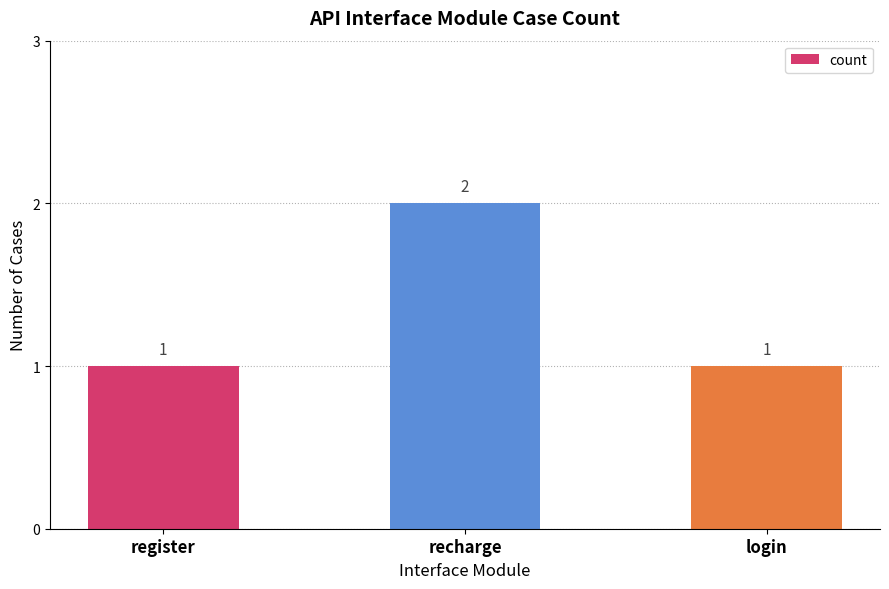

What is the label of the 3rd bar from the right?

register